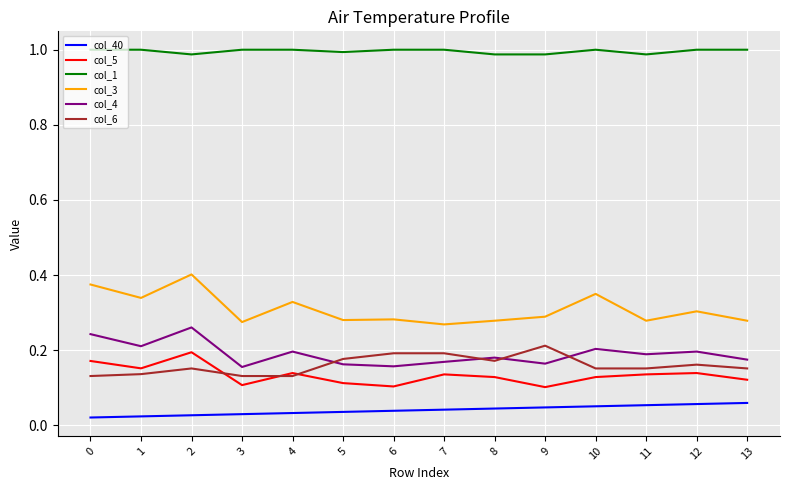

True or false: col_6 and col_40 cross at least once.

False